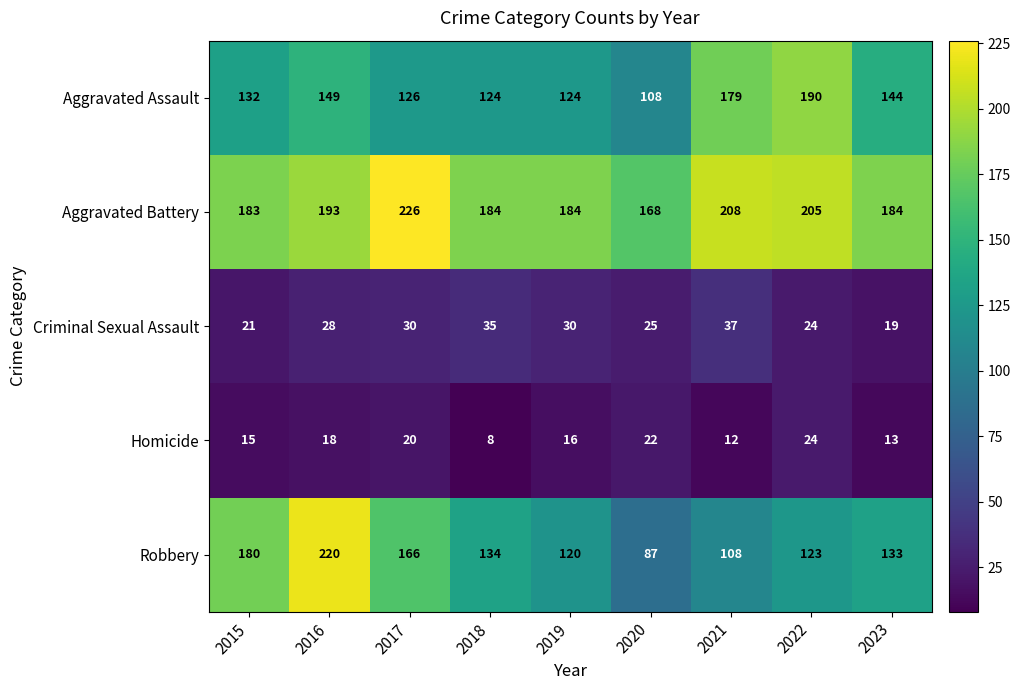

Rank the series by their maximum value, from lowest to highest.

Homicide, Criminal Sexual Assault, Aggravated Assault, Robbery, Aggravated Battery